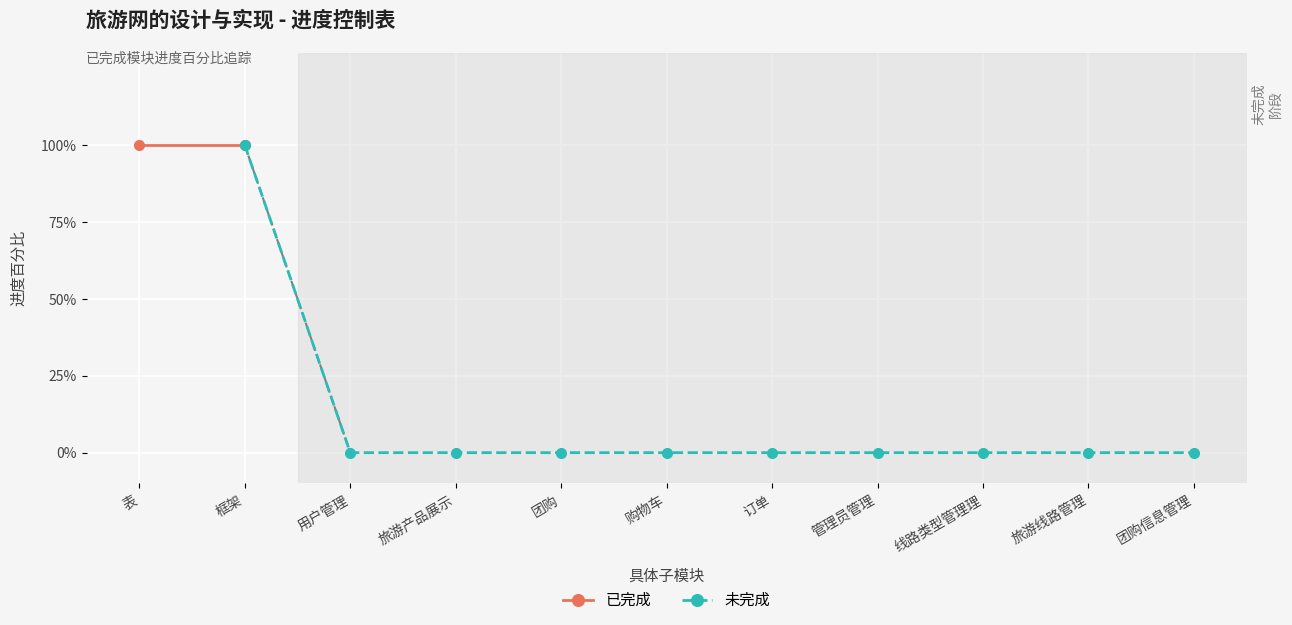

The value at 团购信息管理 is 0. True or false?

True